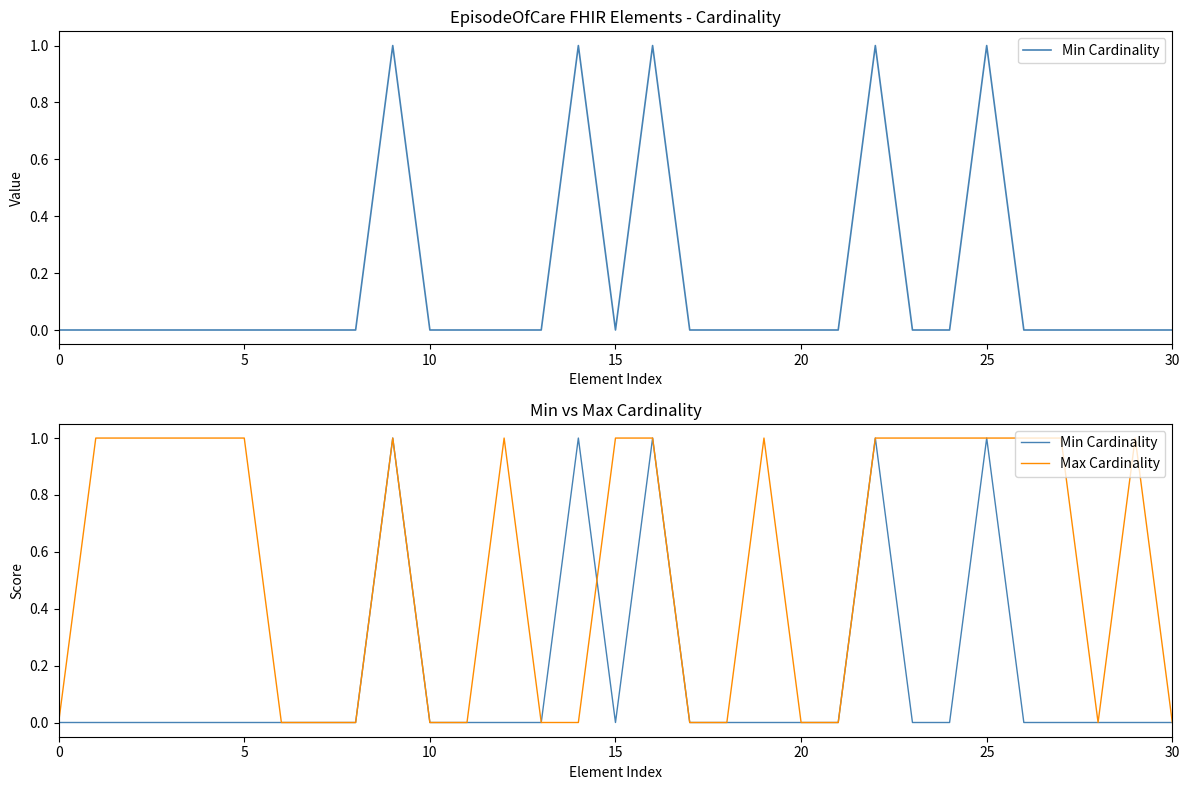

How many interior local peaks does the Min Cardinality series have?

5